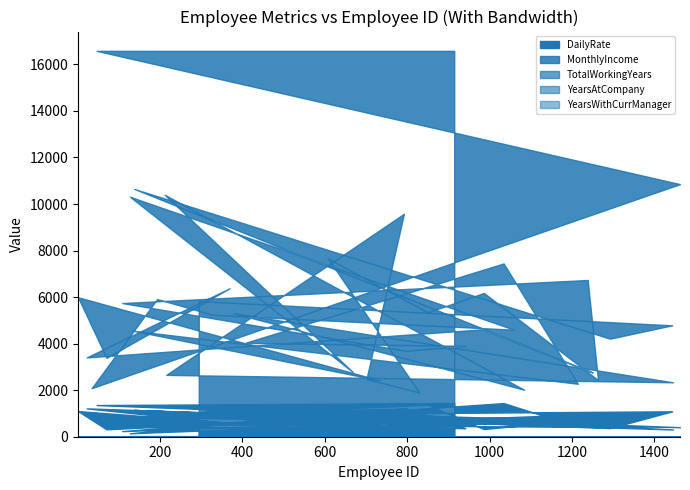

At how many categories does at least one series exceed 15838?

2